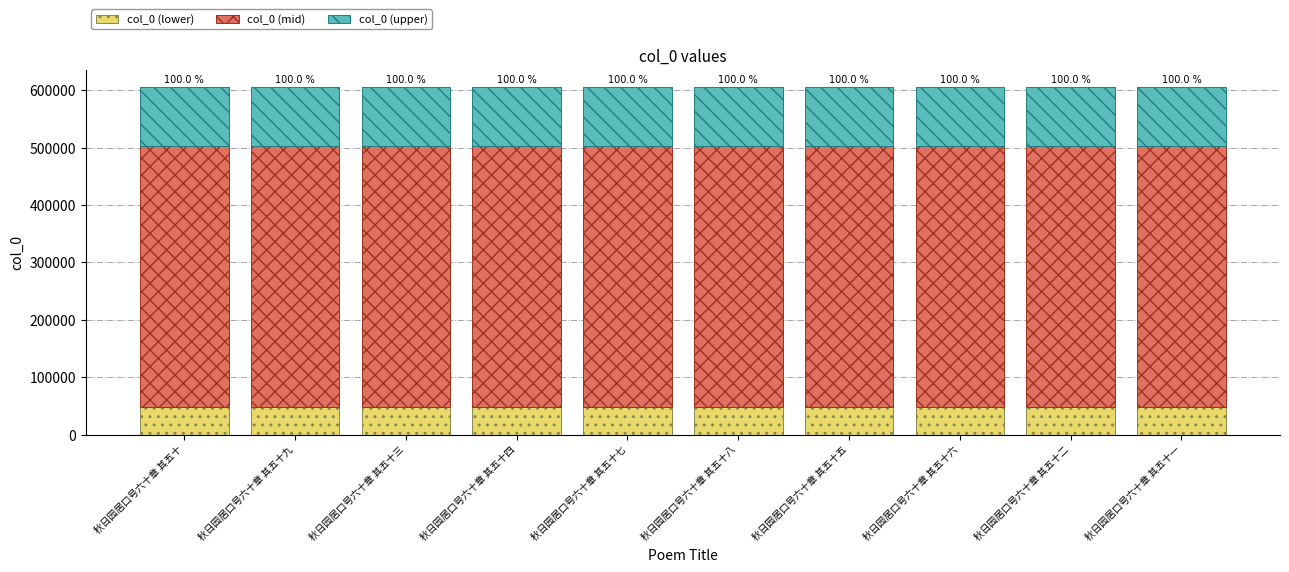

Is it true that col_0 (lower) equals 28731.8 at 秋日园居口号六十章 其五十五?

False